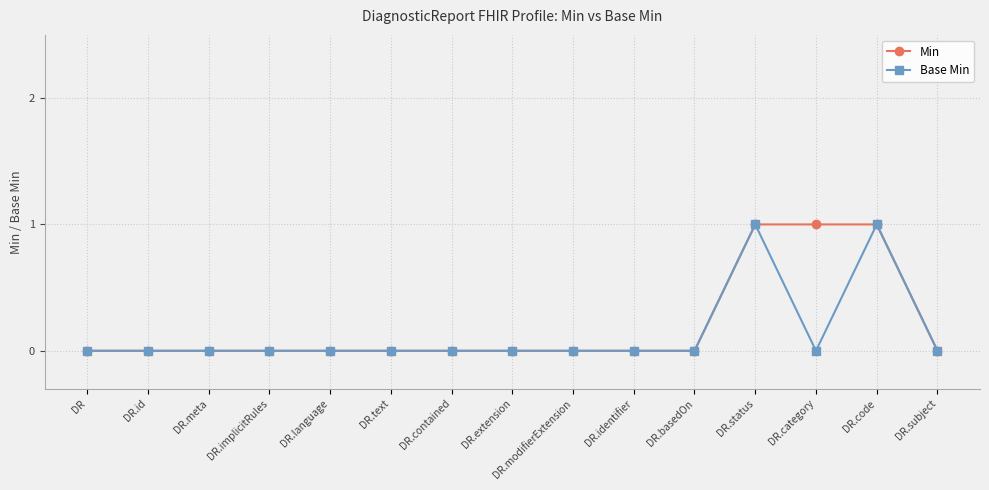

What is the sum of all Base Min values?

2